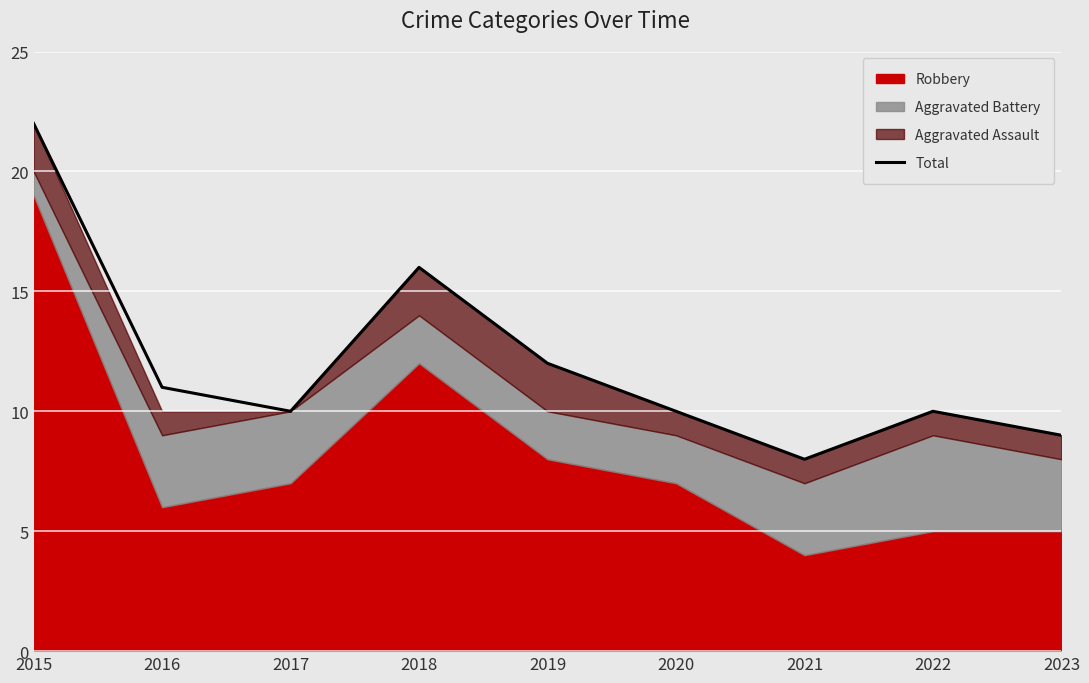

Where is the first local maximum?

2018